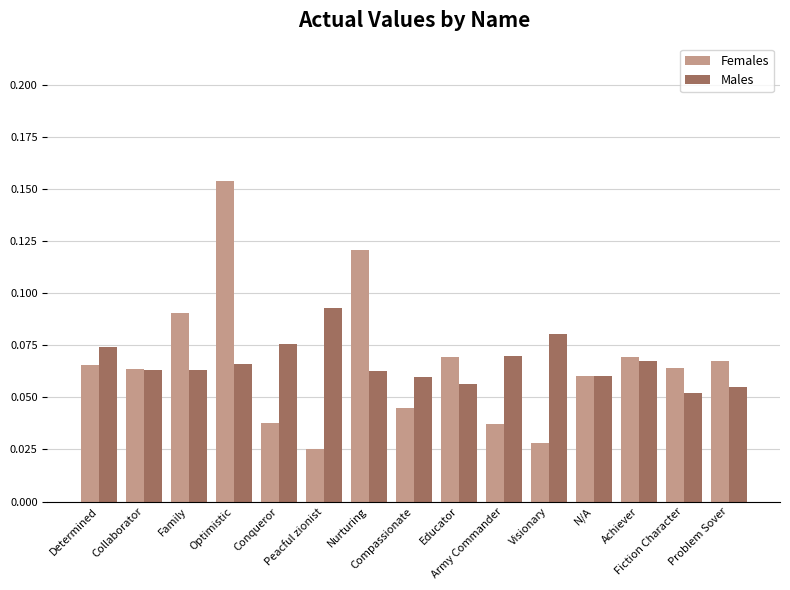

How many series are shown in this chart?

2